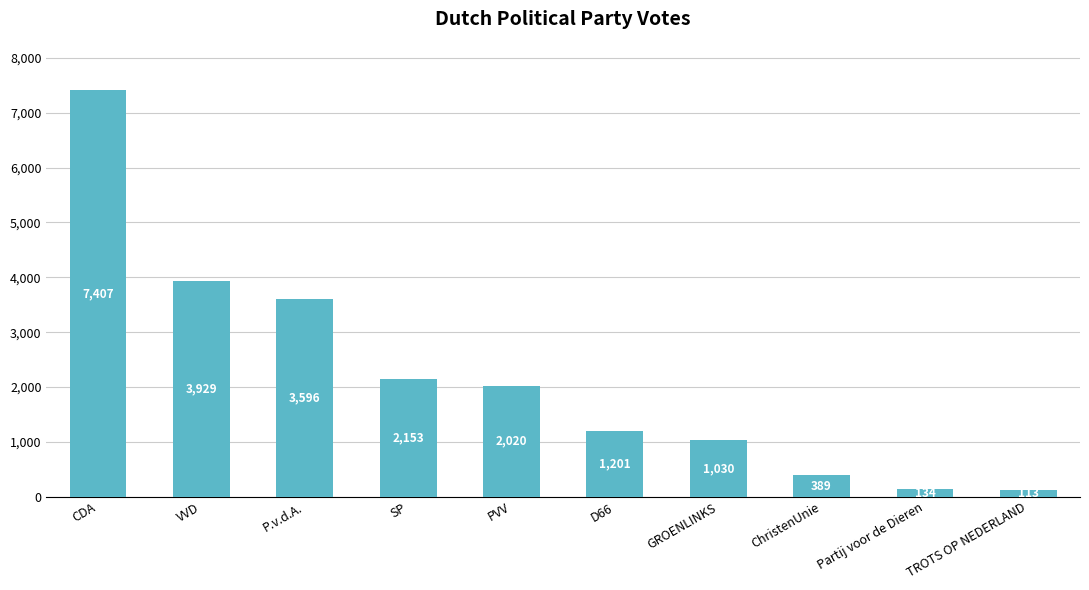

What is the minimum value shown in the chart?

113